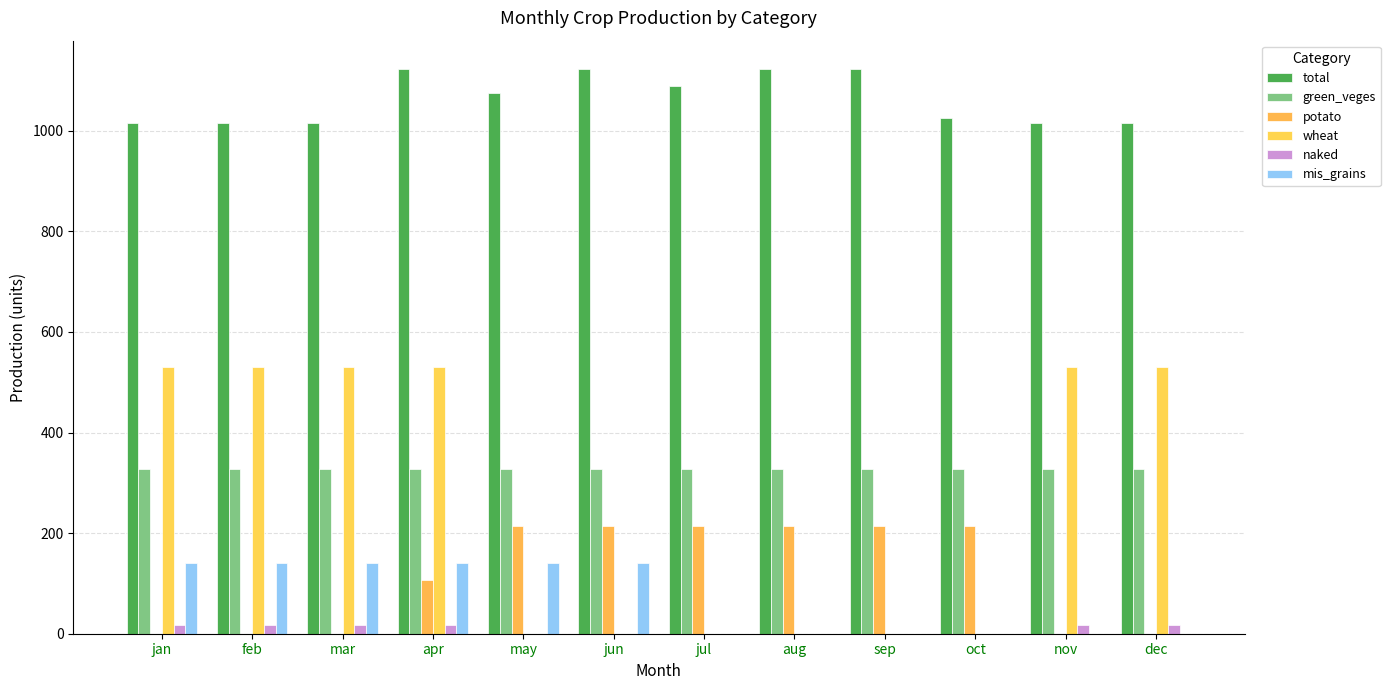

How many groups of bars are there?

12